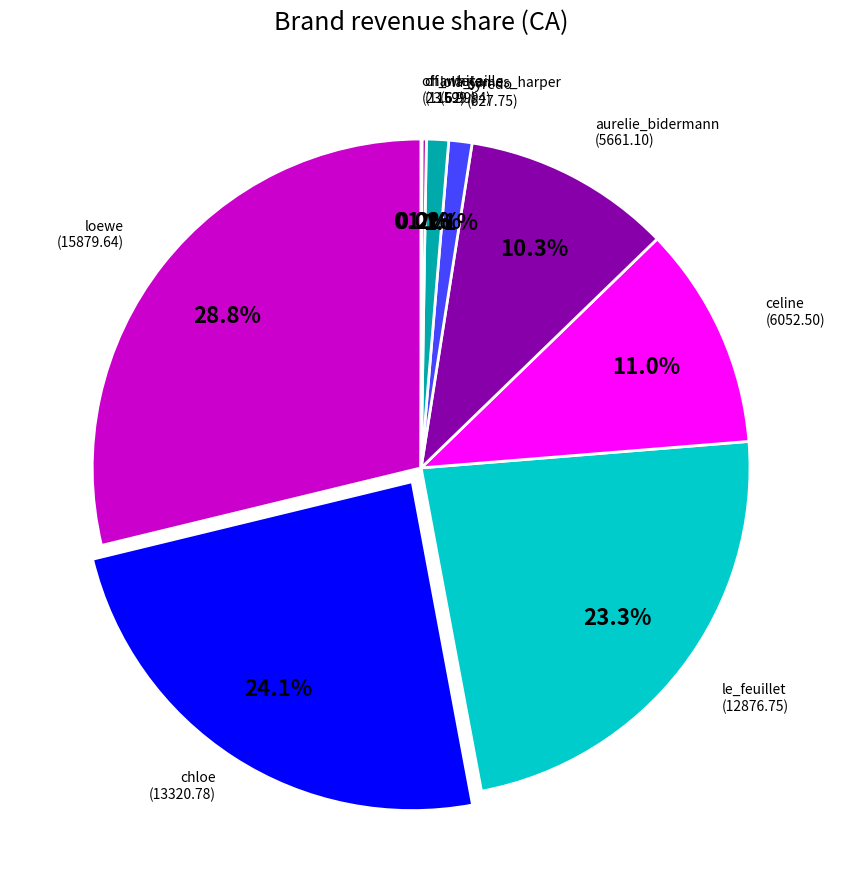

What is the total percentage of lola_james_harper and loewe?

29.9%